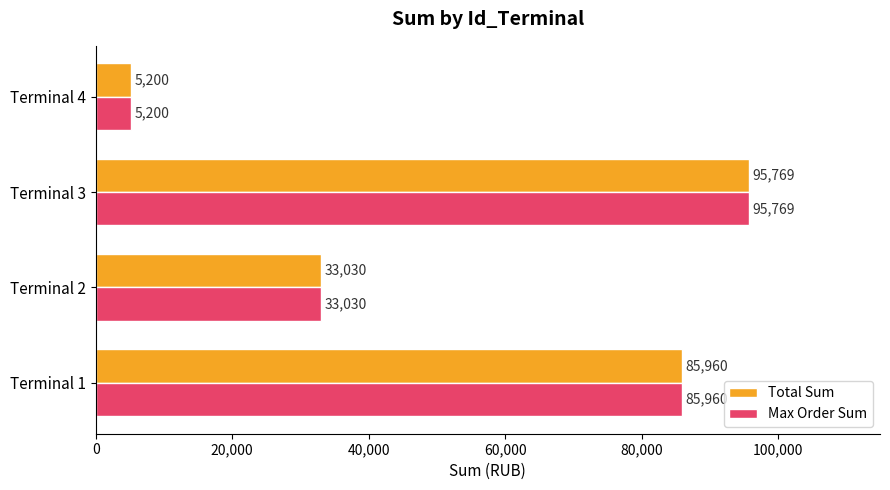

What is the minimum value shown in the chart?

5200